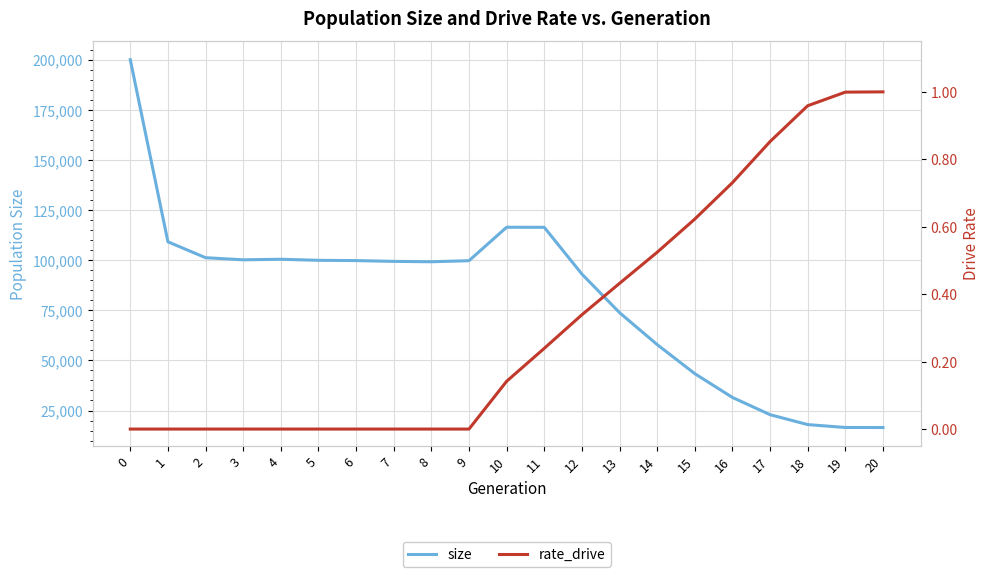

What is the value of the size point at the 10th from the left?

99767.0